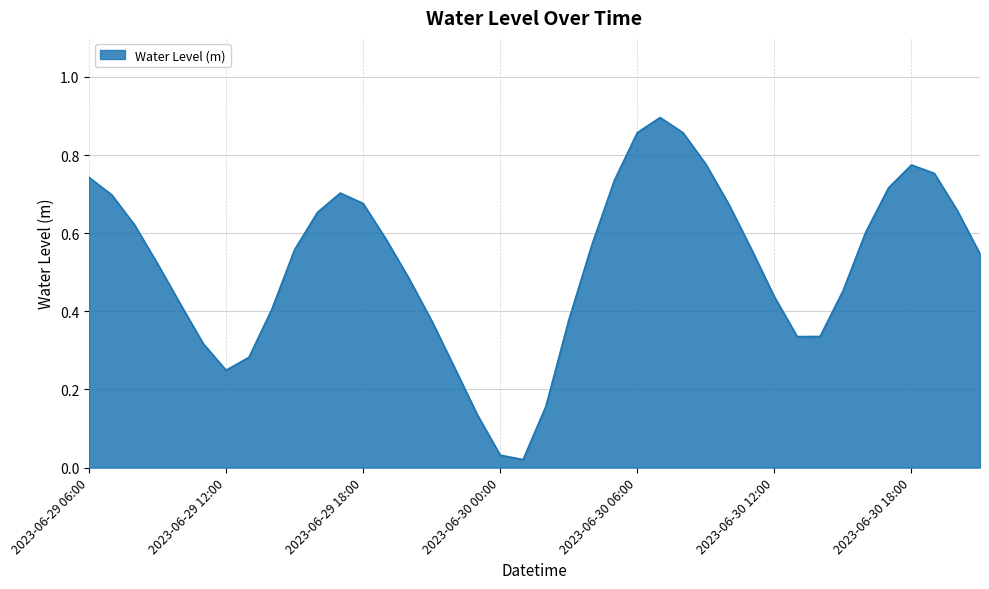

Is this an area chart (filled region under the line)?

Yes